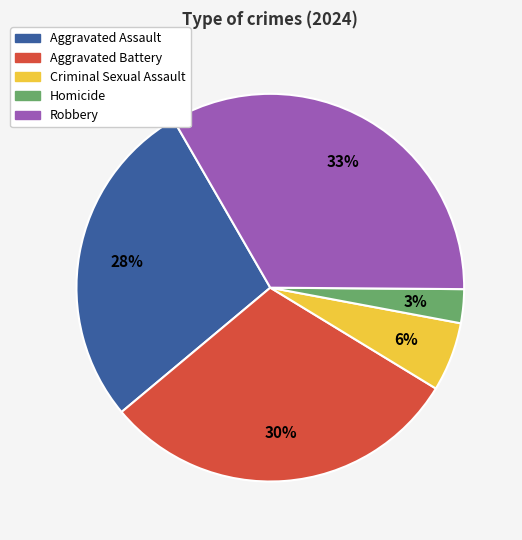

To the nearest percent, what portion does Robbery represent?

33%